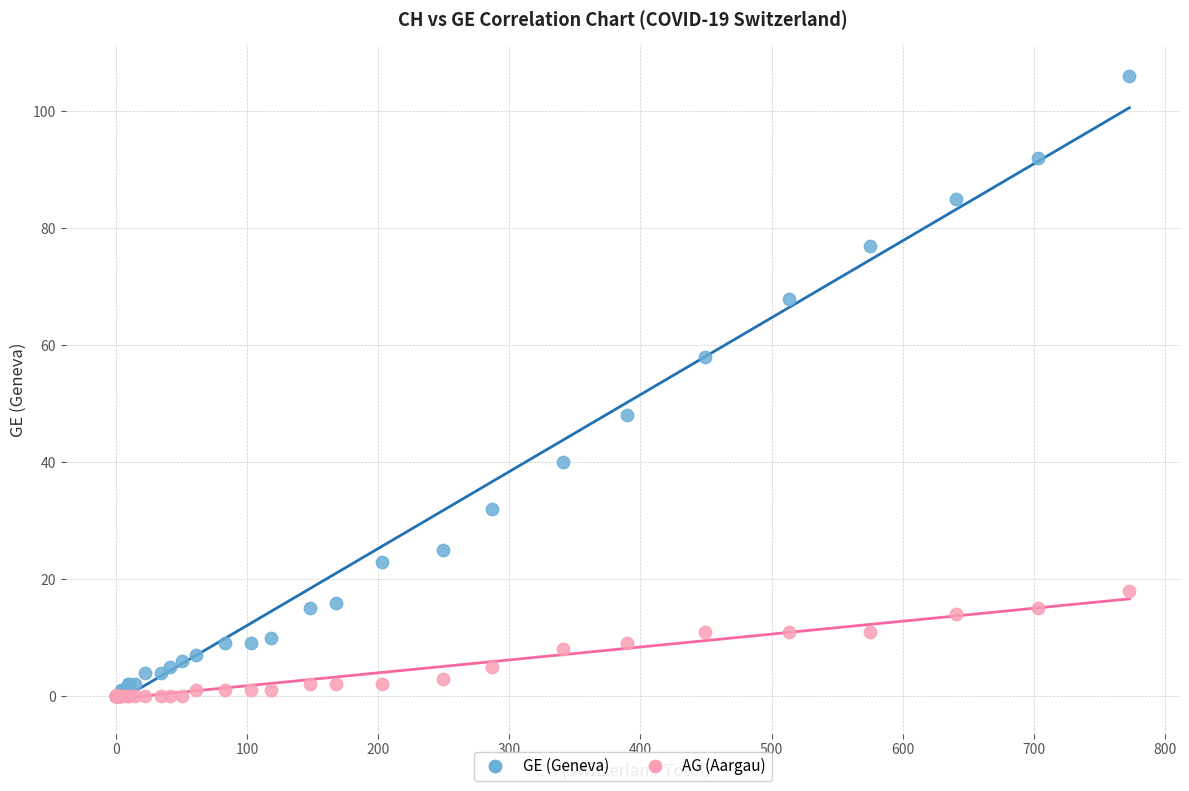

Which series reaches the maximum Y coordinate?

GE (Geneva)